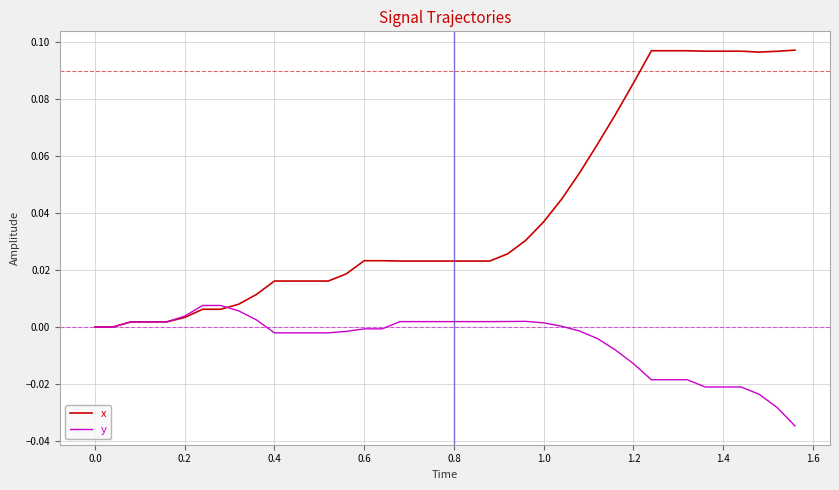

Rank the series by their maximum value, from lowest to highest.

y, x